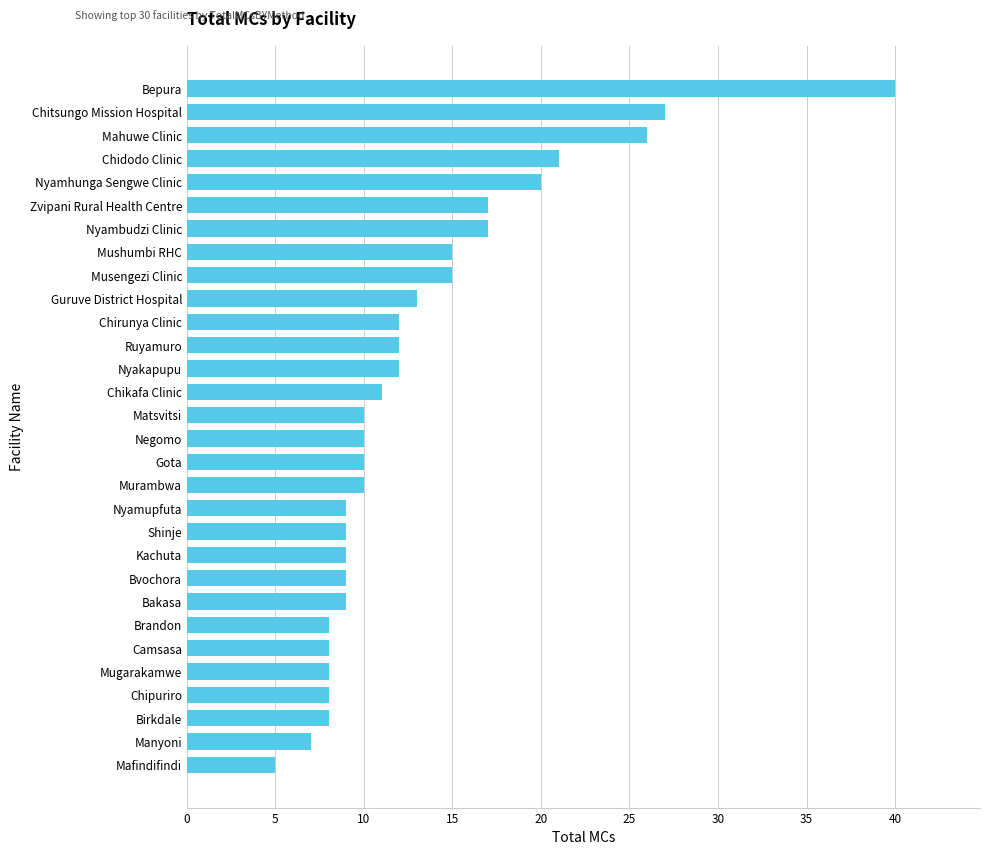

Does the chart contain stacked bars?

No